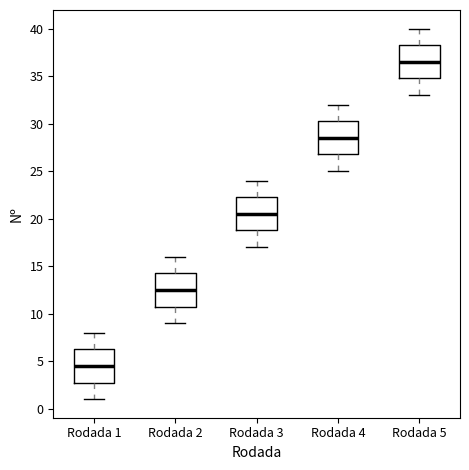

Where does the upper whisker of the box for Rodada 2 end on the y-axis? The values are not printed on the chart, so give them approximately, as read against the axis.

16.0